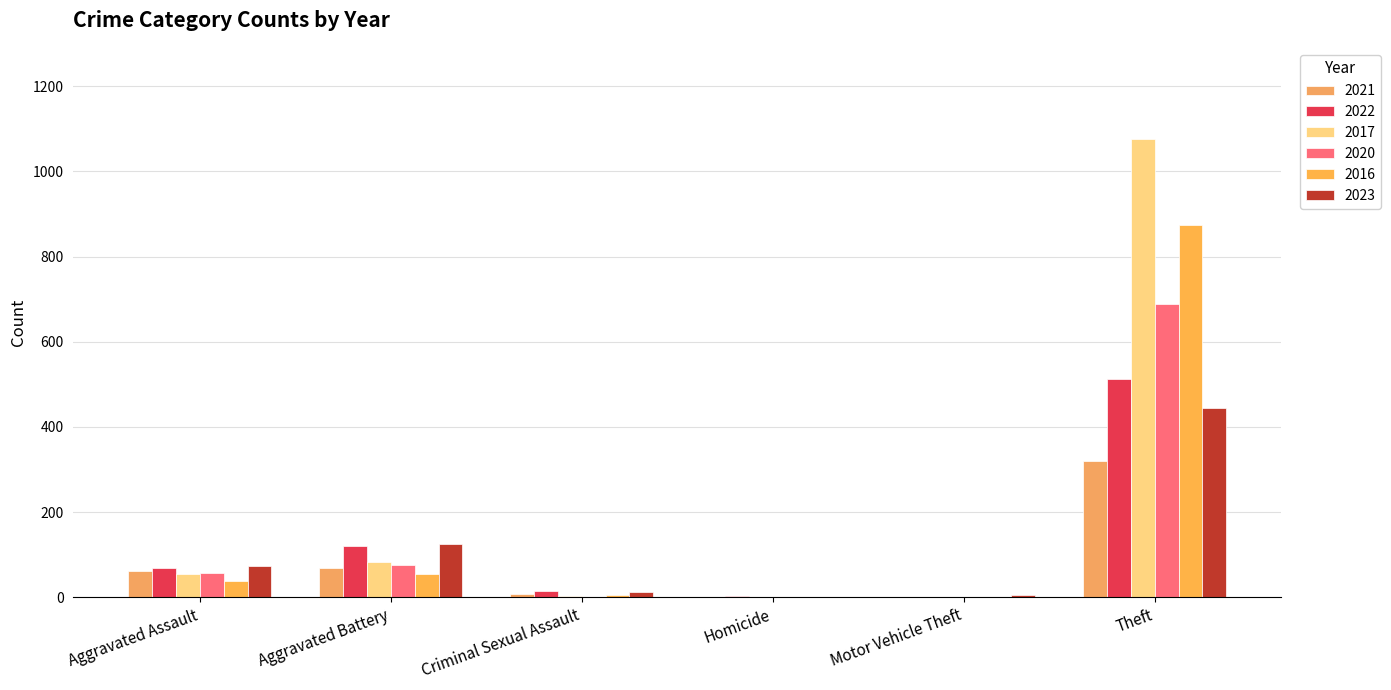

At which label is 2022 closest to 257?

Aggravated Battery